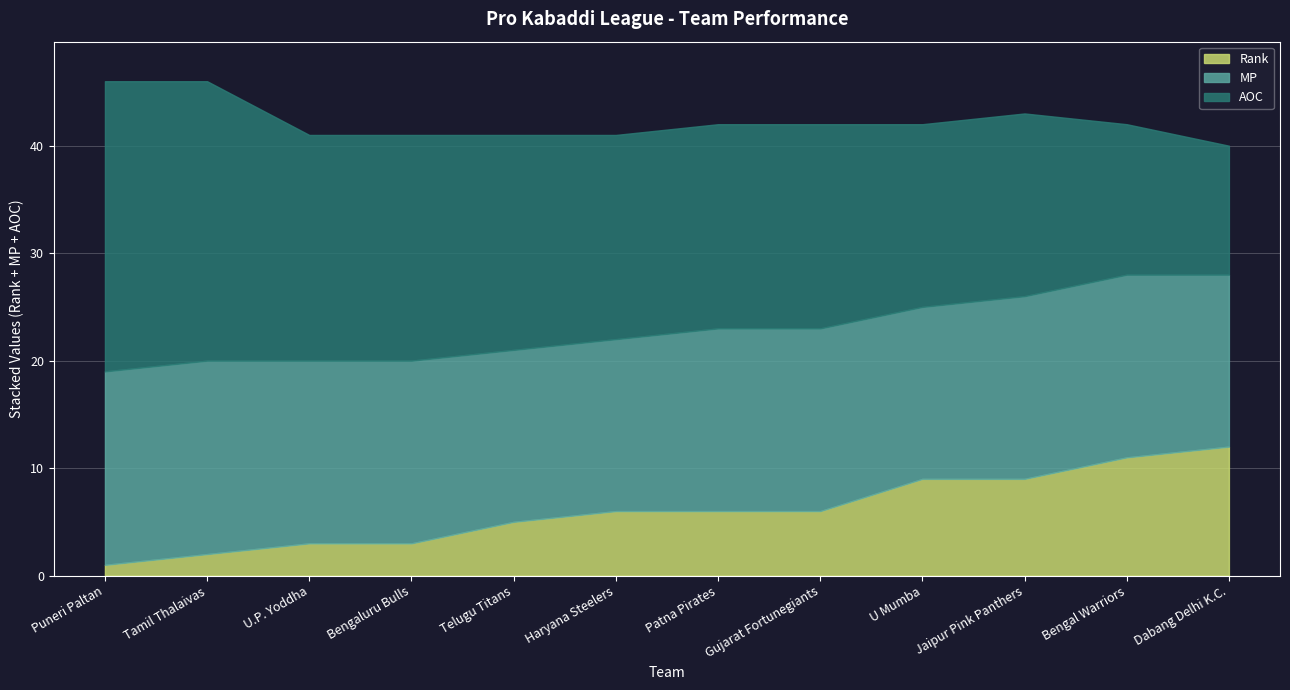

At which label does Rank reach its minimum?

Puneri Paltan